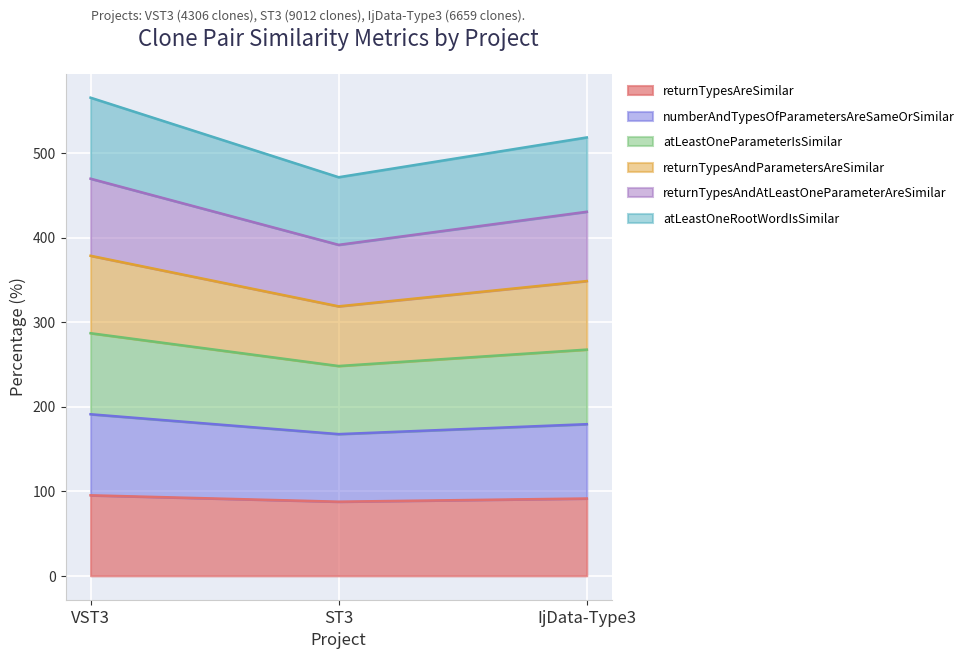

Which category has the lowest value across all series?

ST3